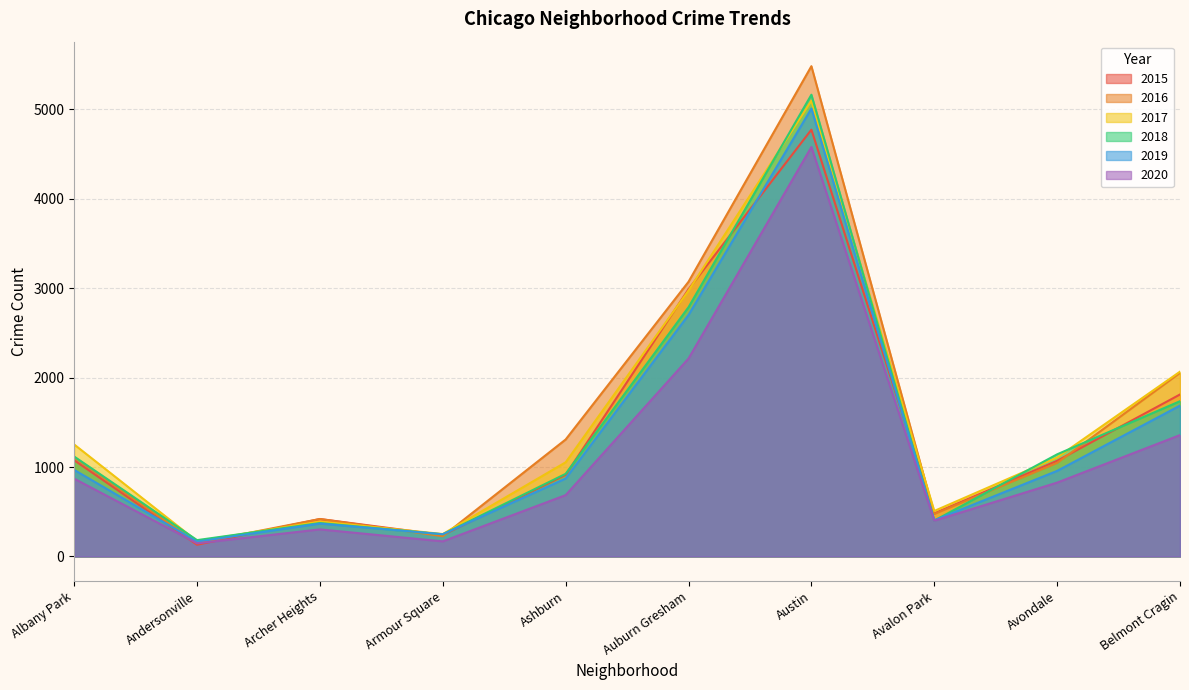

At how many categories does at least one series exceed 2231?

2